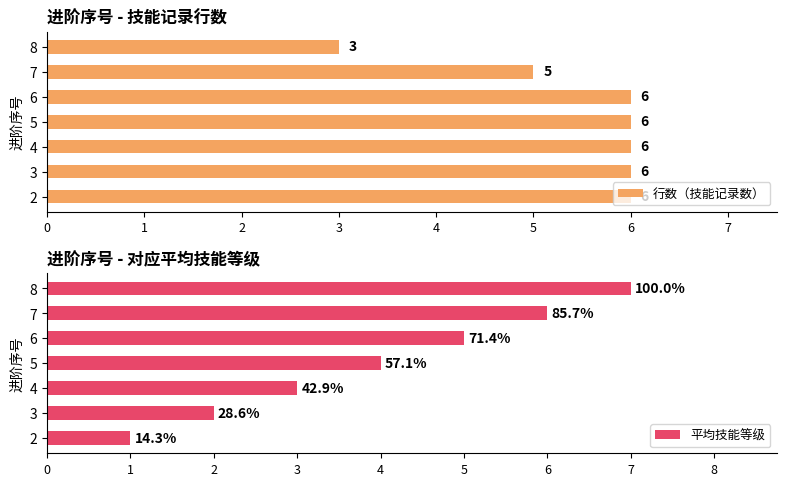

Read the 行数（技能记录数） value at 3.

6